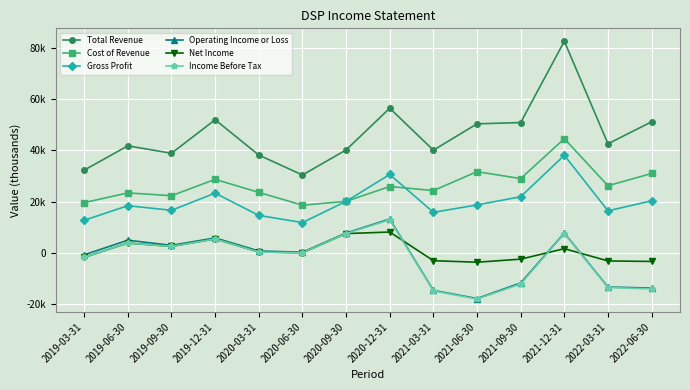

Where does the Cost of Revenue series first go above 25900?

2019-12-31